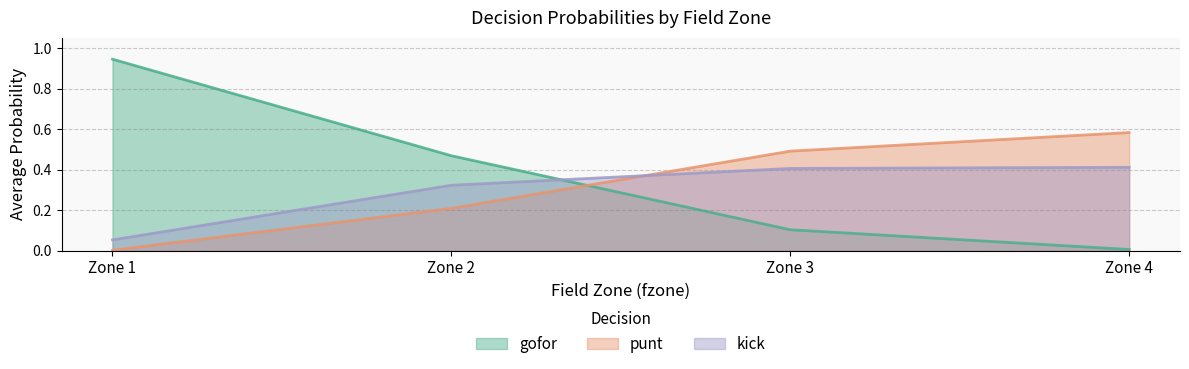

Which category has the lowest value in the kick series?

Zone 1